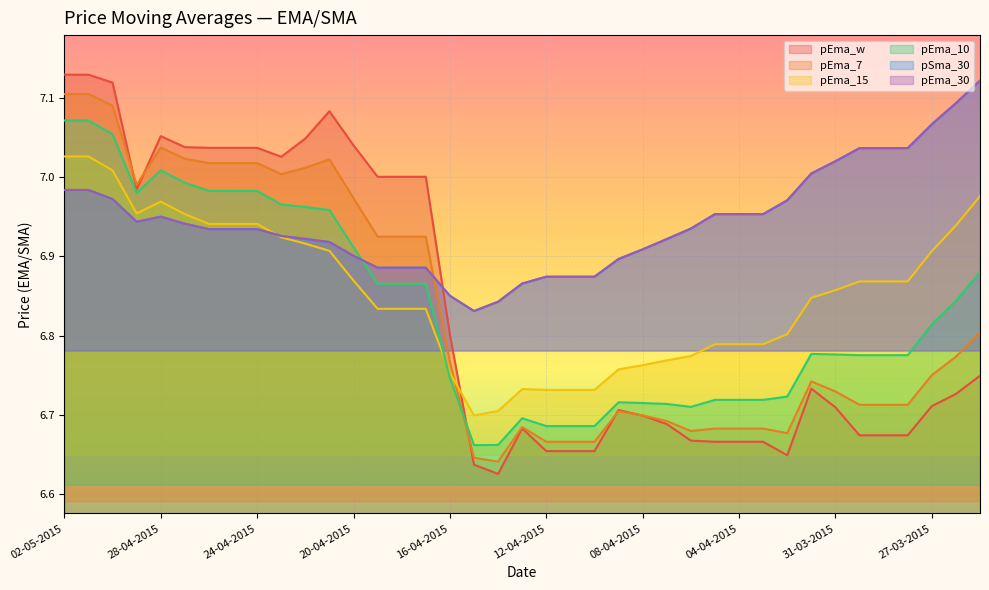

What is the label of the 16th point from the left?

17-04-2015